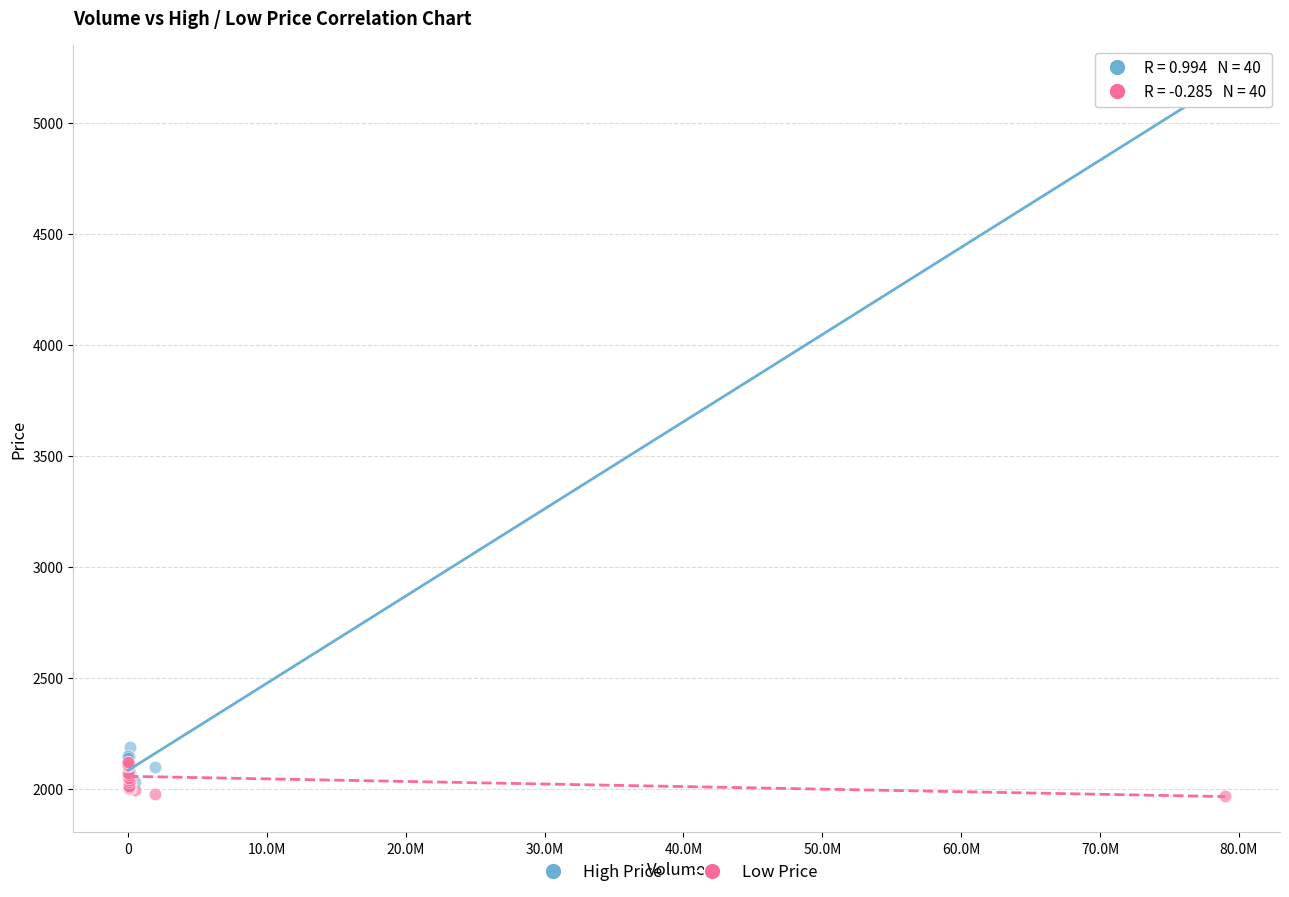

Across all series, what Y value is closest to 3580?

2190